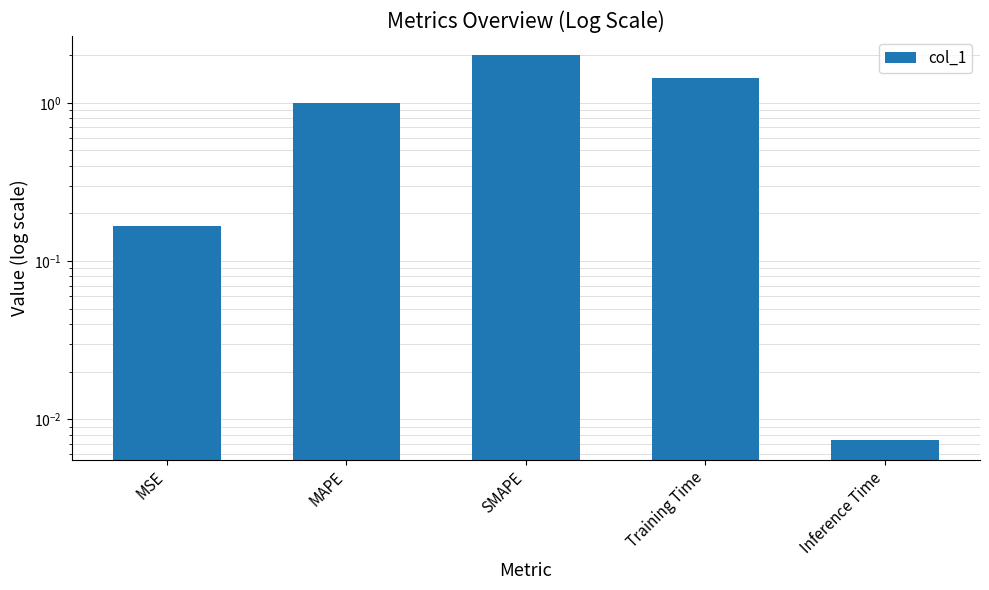

What is the value of the 4th bar from the left?

1.4